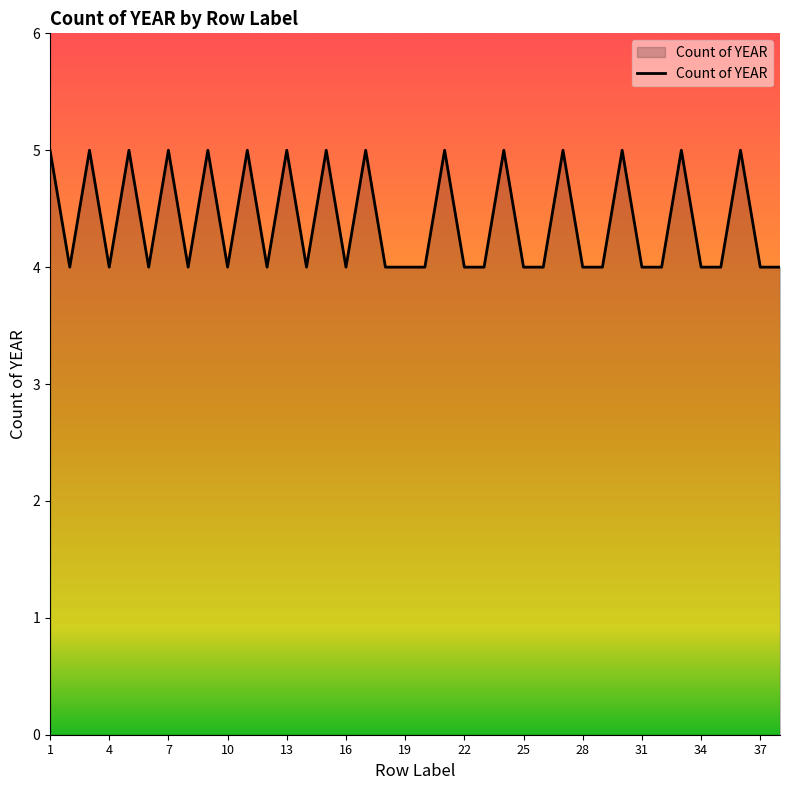

What is the greatest value displayed?

5